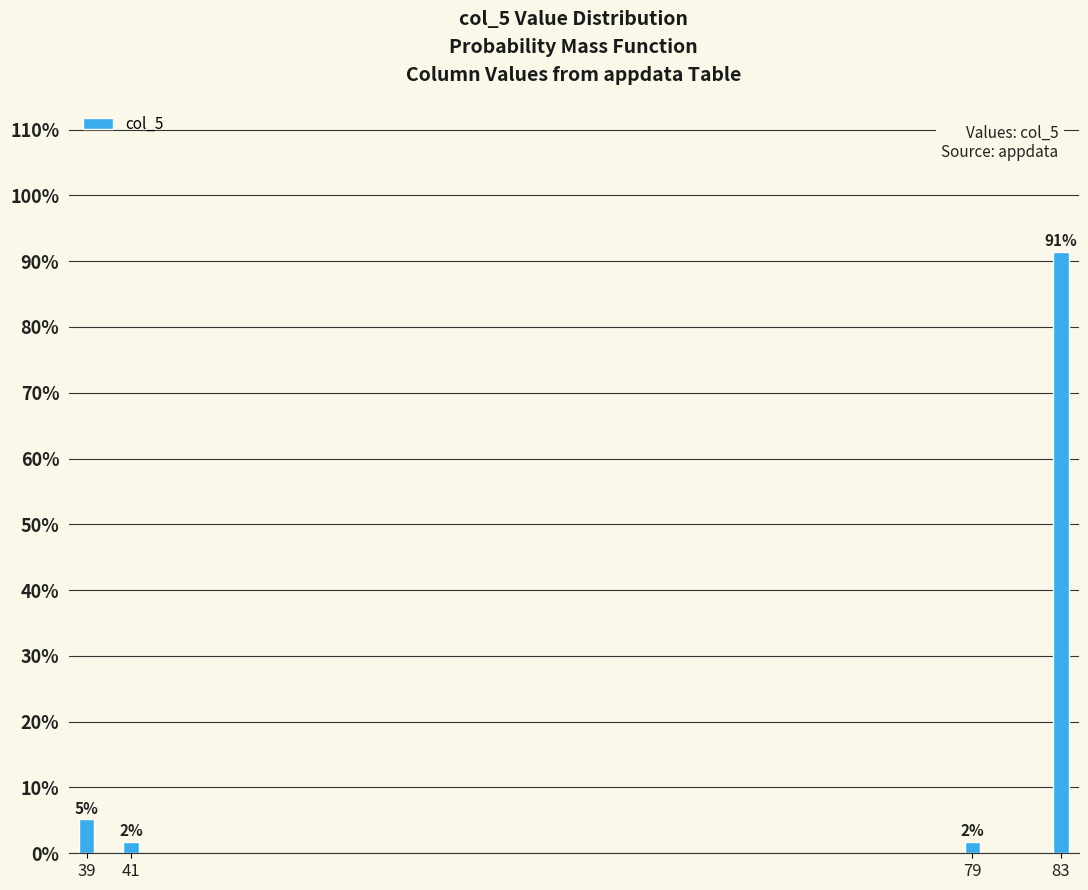

Does the chart contain any negative values?

No